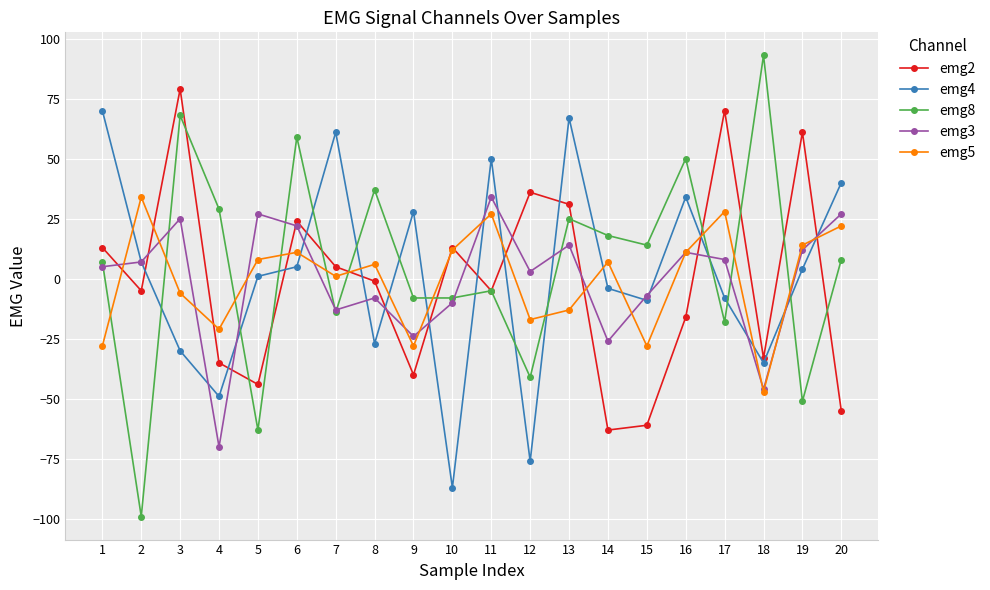

True or false: emg4 and emg5 intersect in this chart.

True